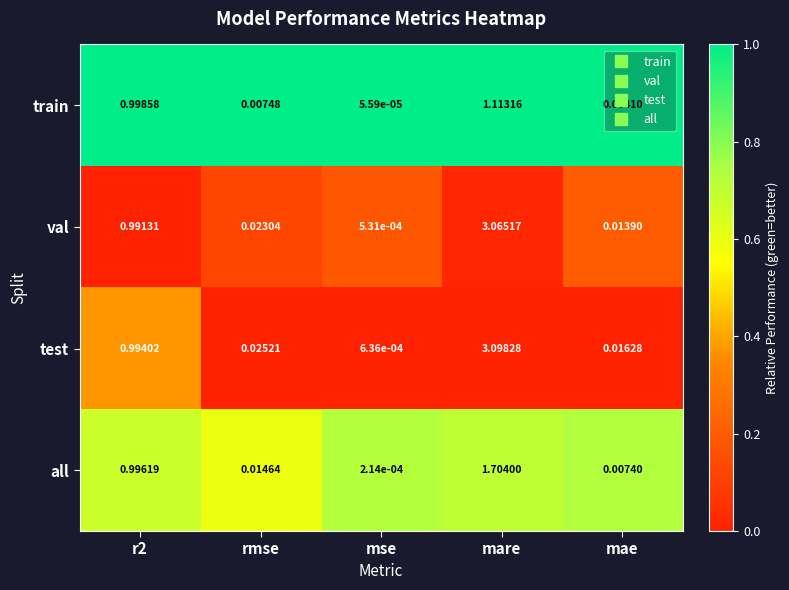

Which label corresponds to the largest value in the chart?

mare